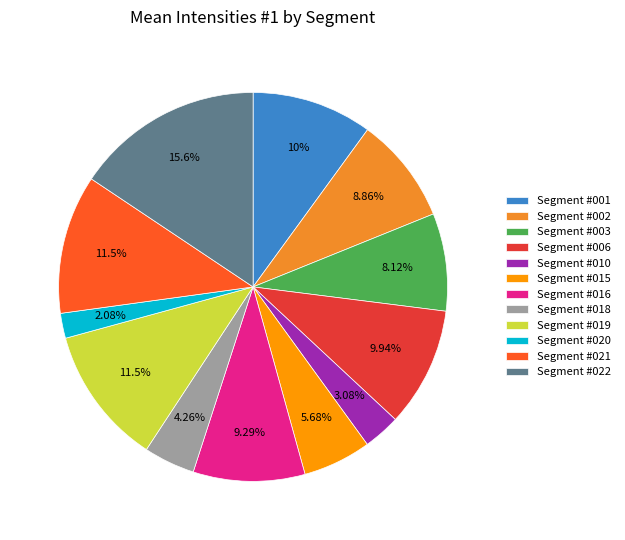

Is Segment #021 the majority of the pie?

No